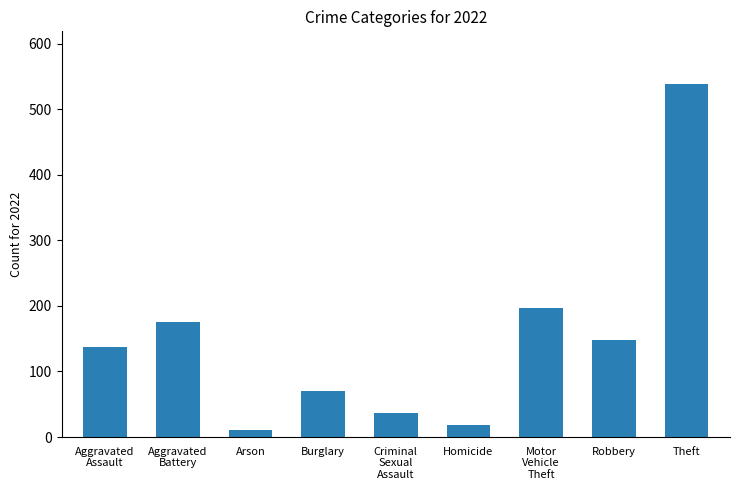

What position from the left is Burglary?

4